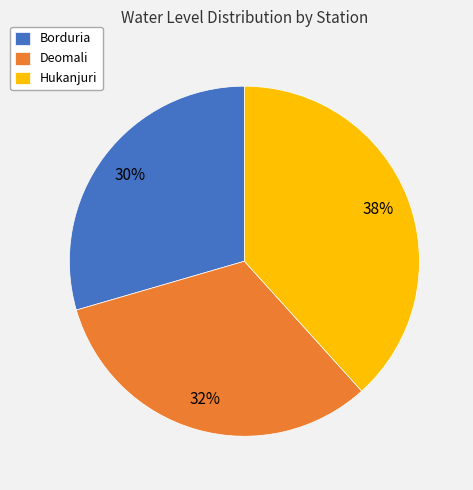

Is the sum of Deomali and Borduria greater than half?

Yes